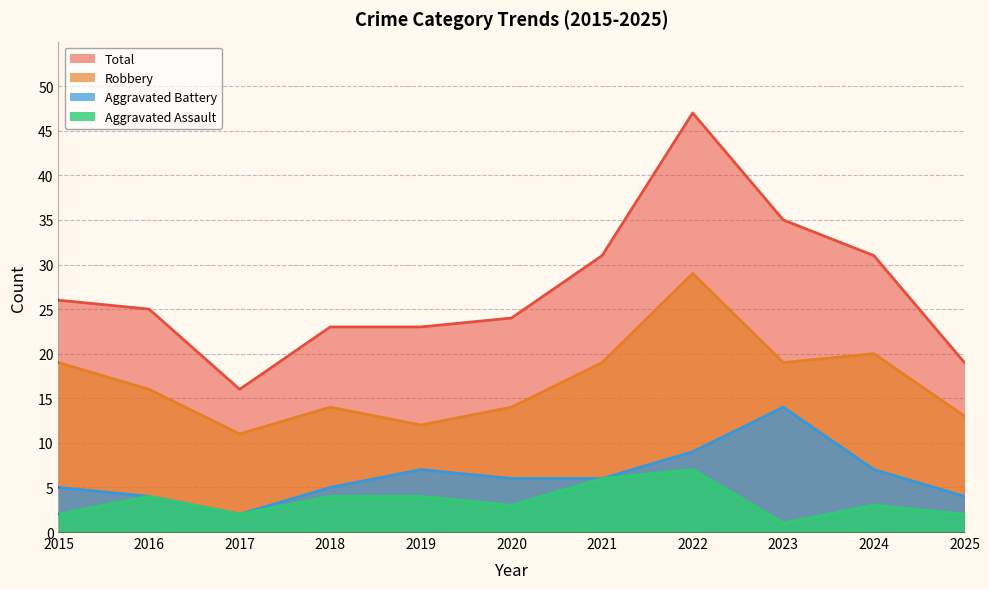

At which category is the sum across all series the highest?

2022